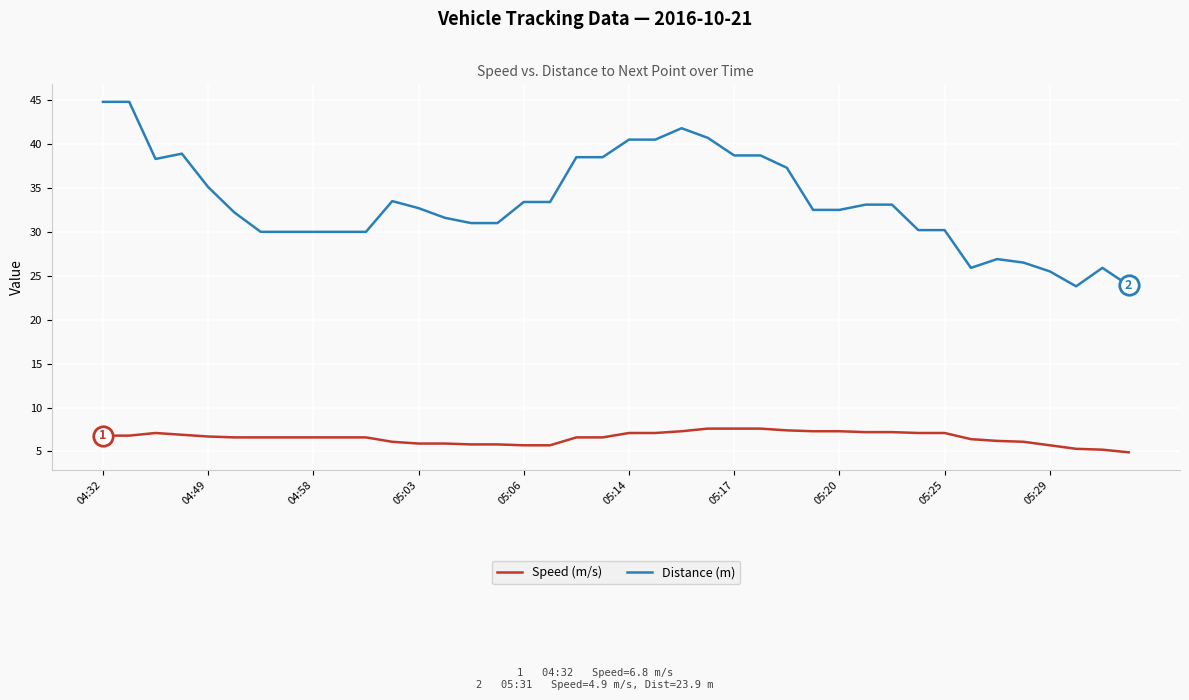

True or false: Speed (m/s) and Distance (m) intersect in this chart.

False